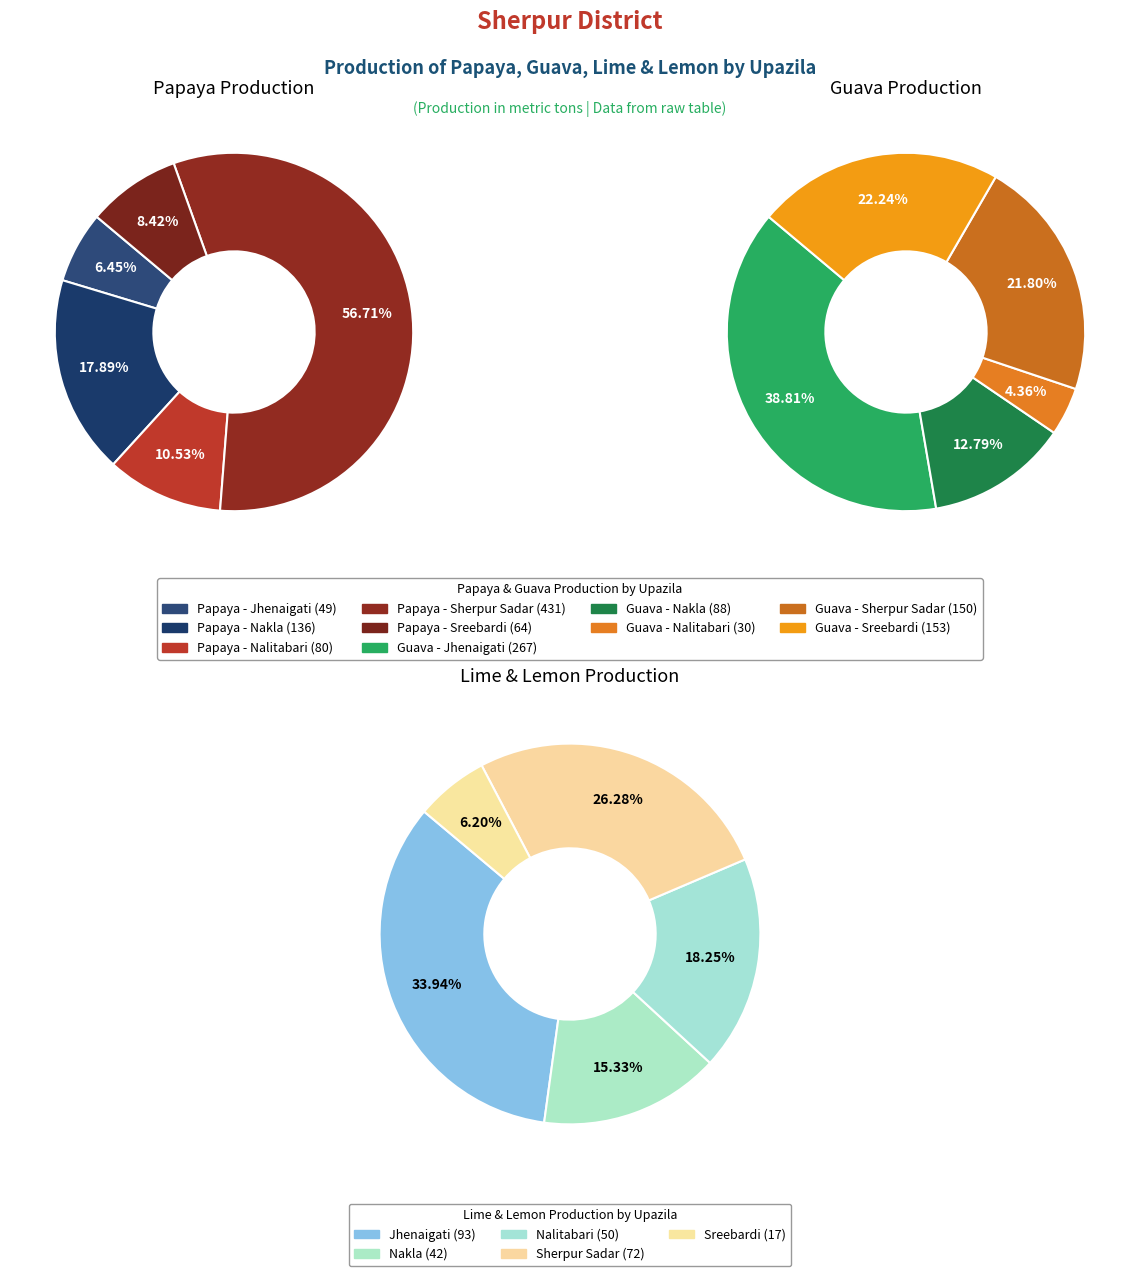

Rank the categories by Lime and lemon - Production value from highest to lowest.

Jhenaigati, Sherpur Sadar, Nalitabari, Nakla, Sreebardi